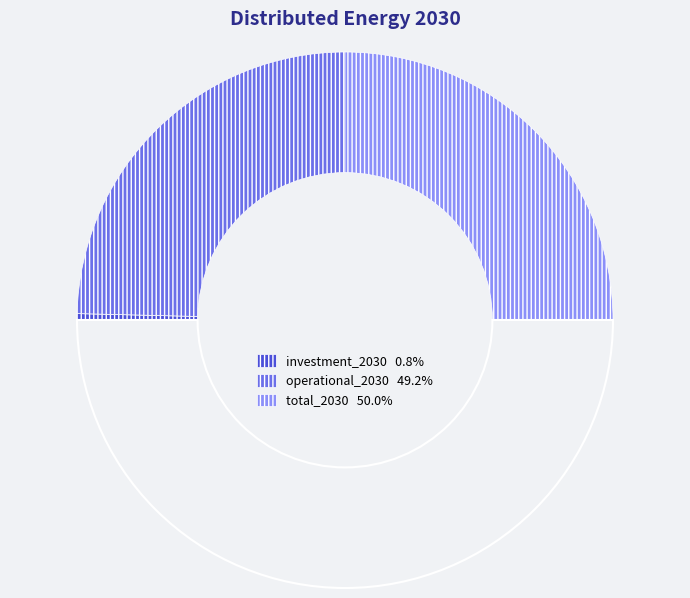

How many segments does this pie chart have?

4